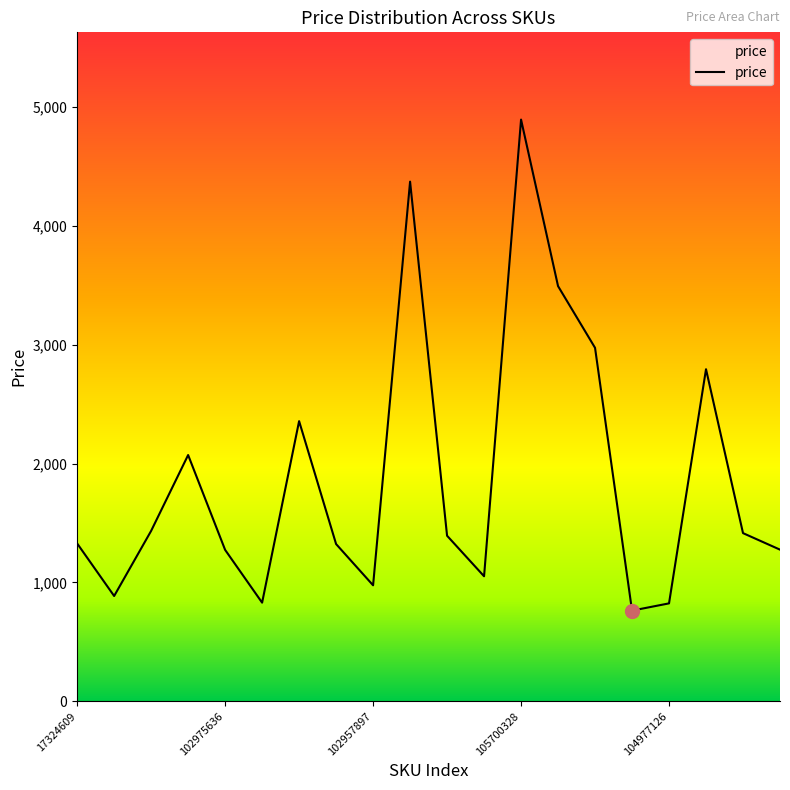

What is the difference between the maximum and minimum values?

4131